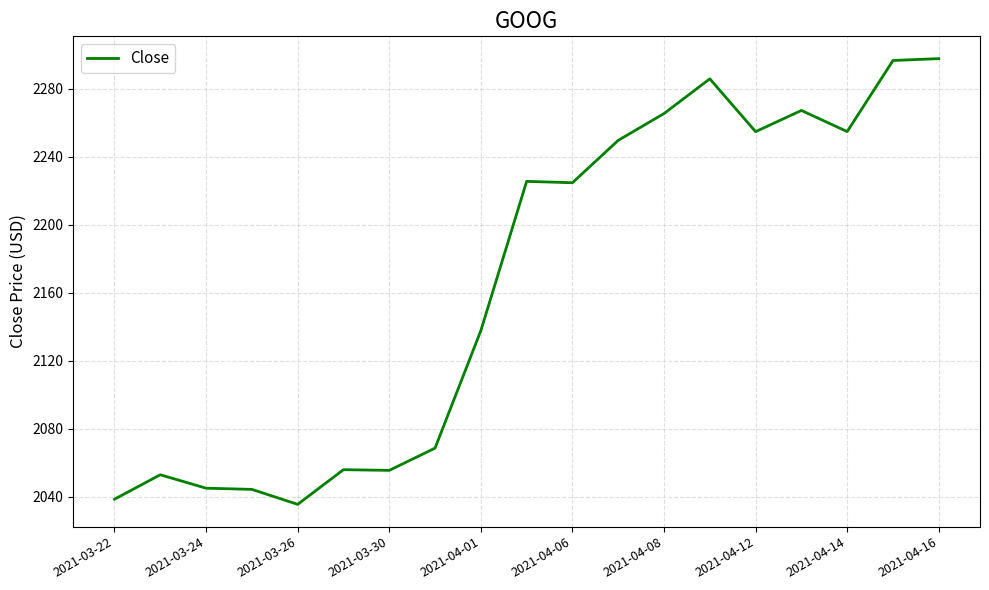

What is the difference between the maximum and minimum values?

262.2